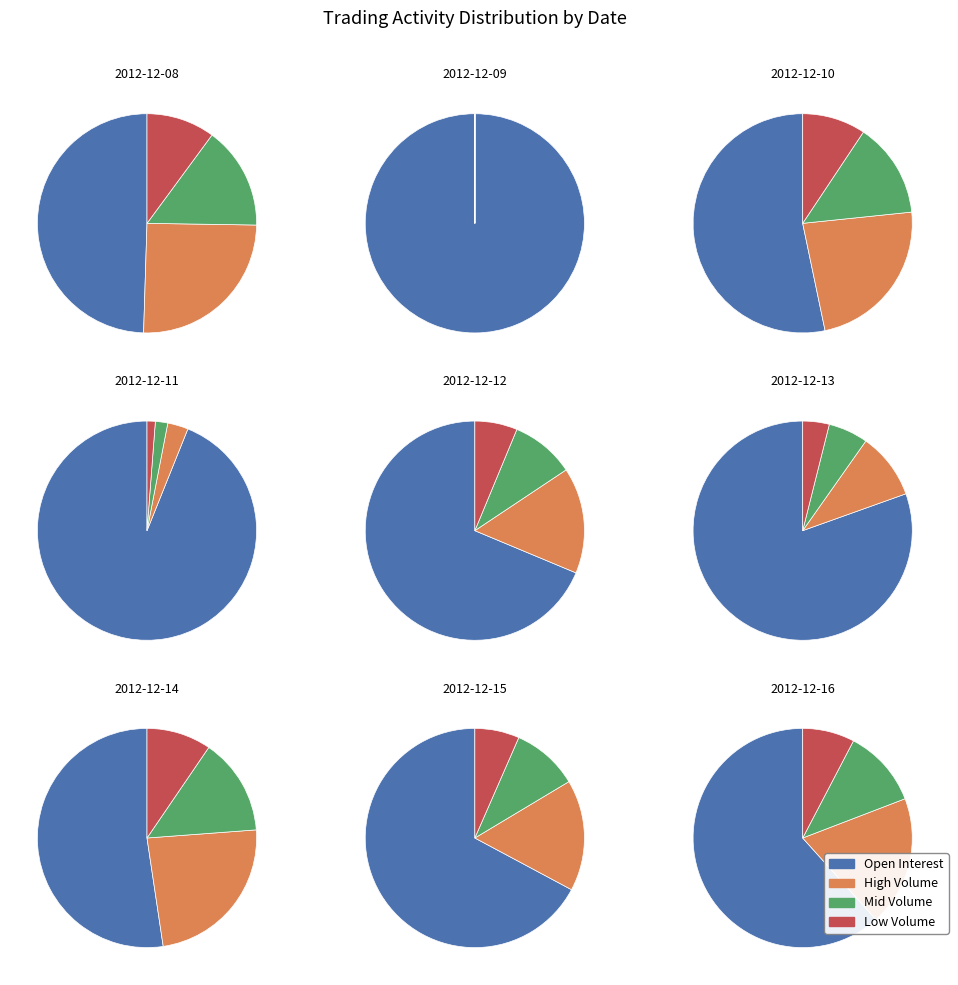

To the nearest percent, what portion does 2012-12-13 represent?

9%